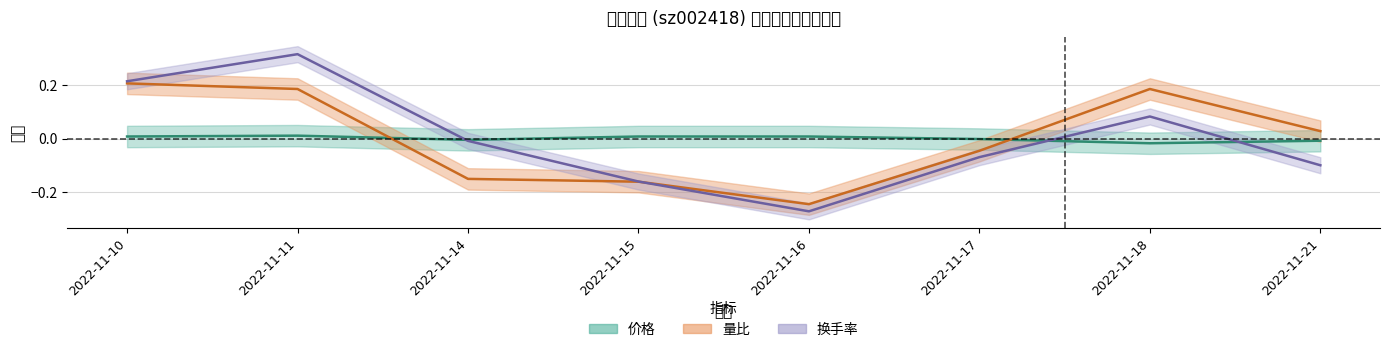

Rank the series at 2022-11-15 from lowest to highest value.

量比, 换手率, 价格